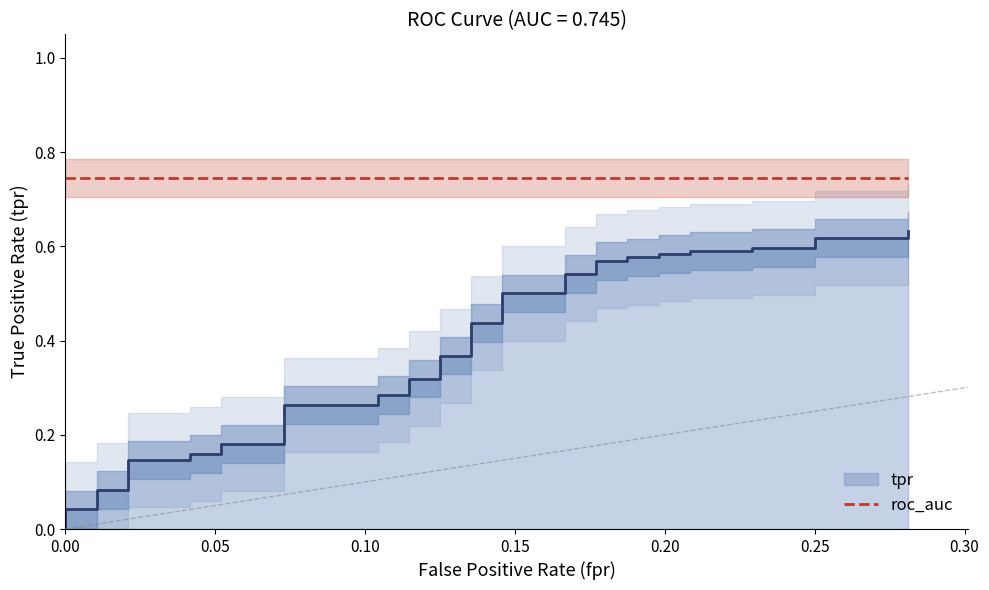

True or false: the data has more than 0 interior local peaks.

False